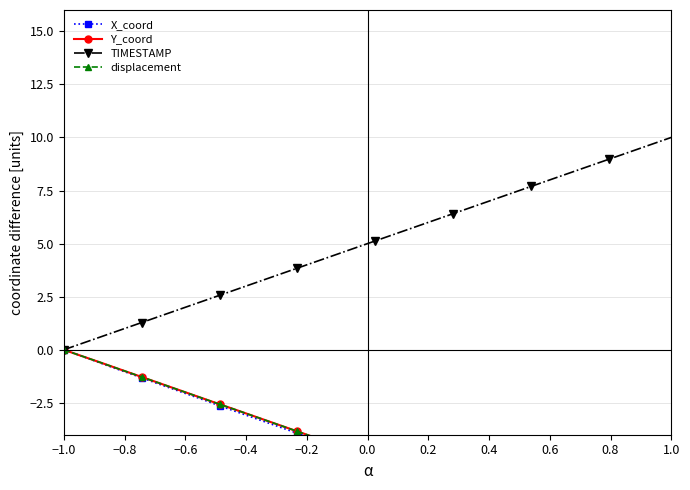

True or false: displacement and X_coord cross at least once.

False